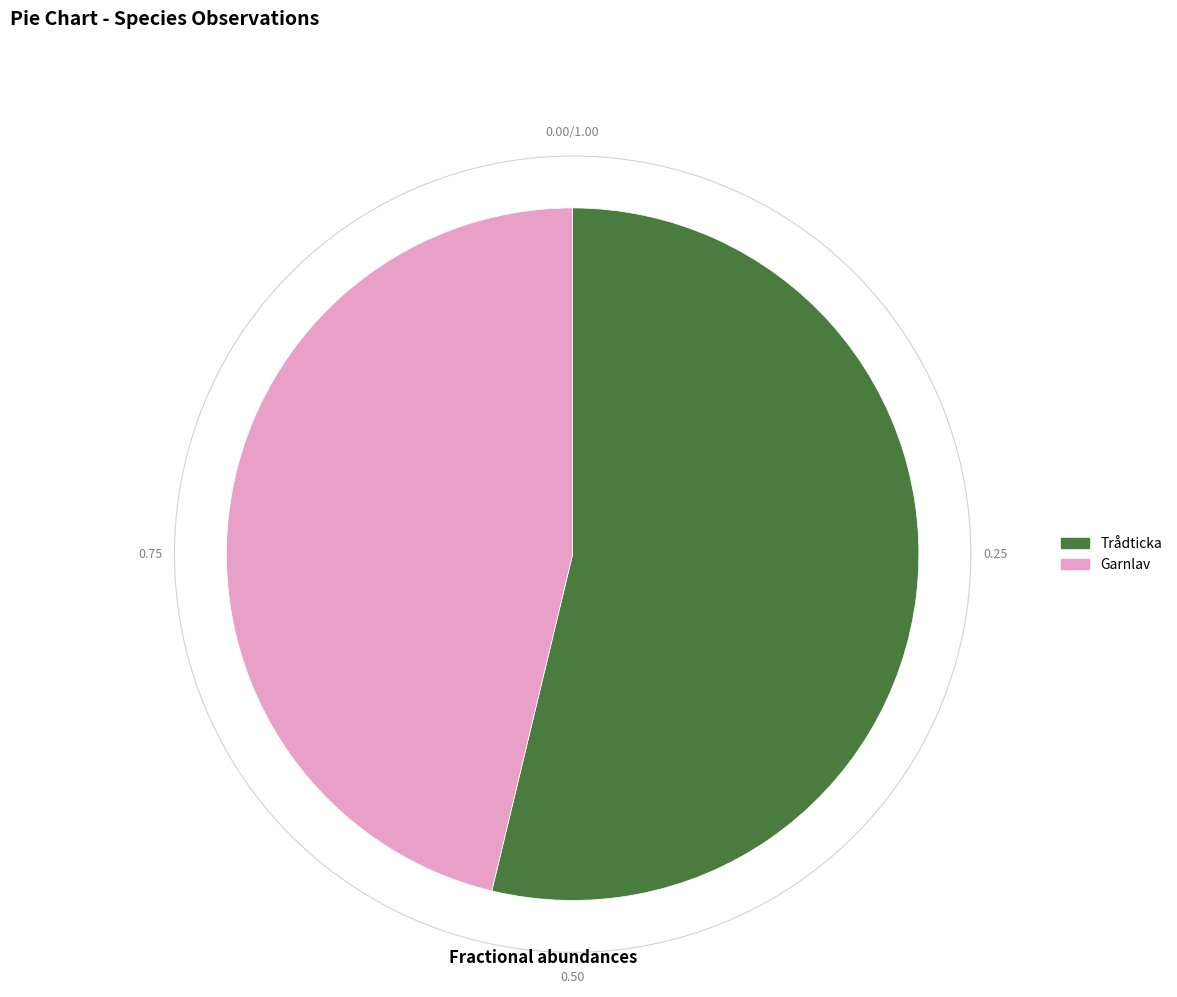

Which slice represents more than half of the pie?

Trådticka